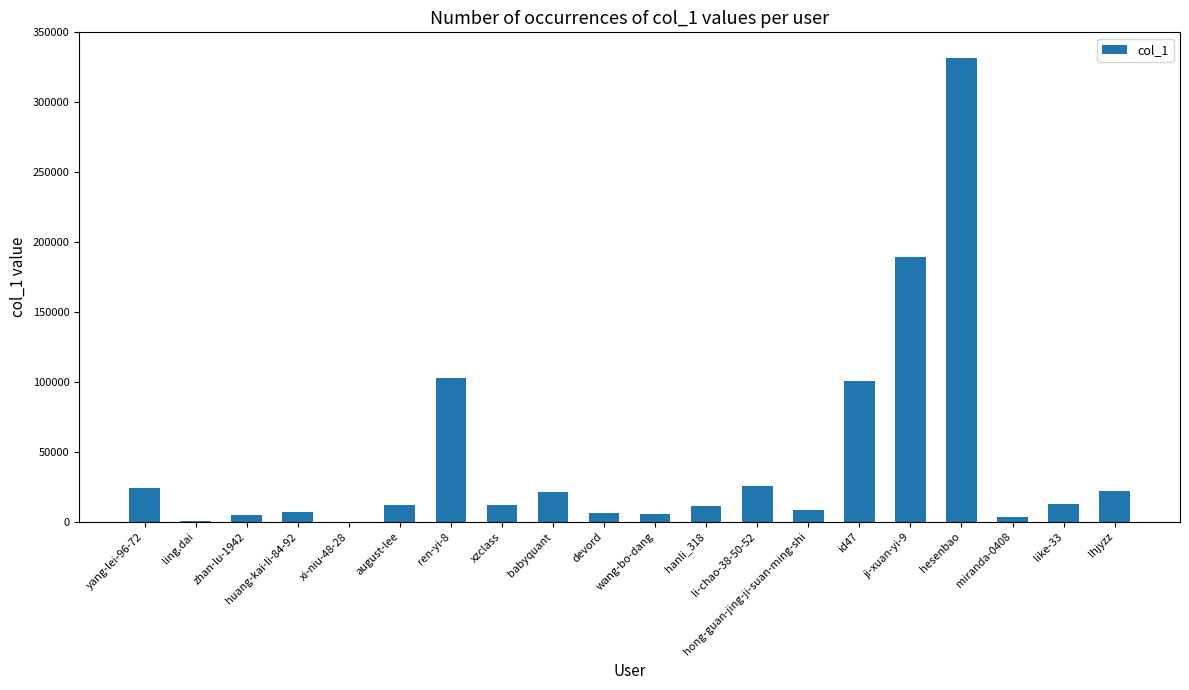

At which label does the data first exceed 11740?

yang-lei-96-72